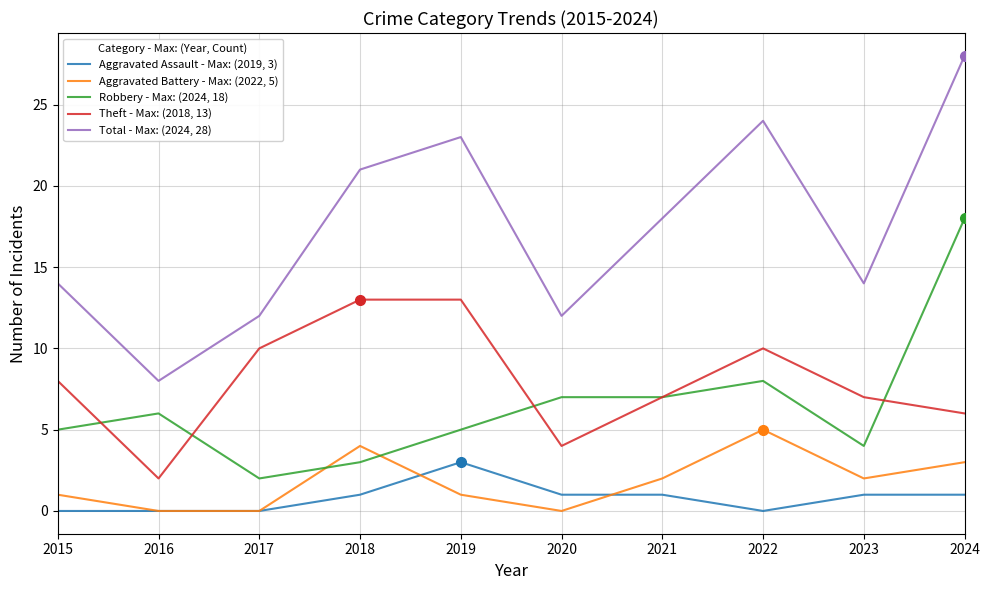

What is the spread (max minus min) of values at 2018?

20